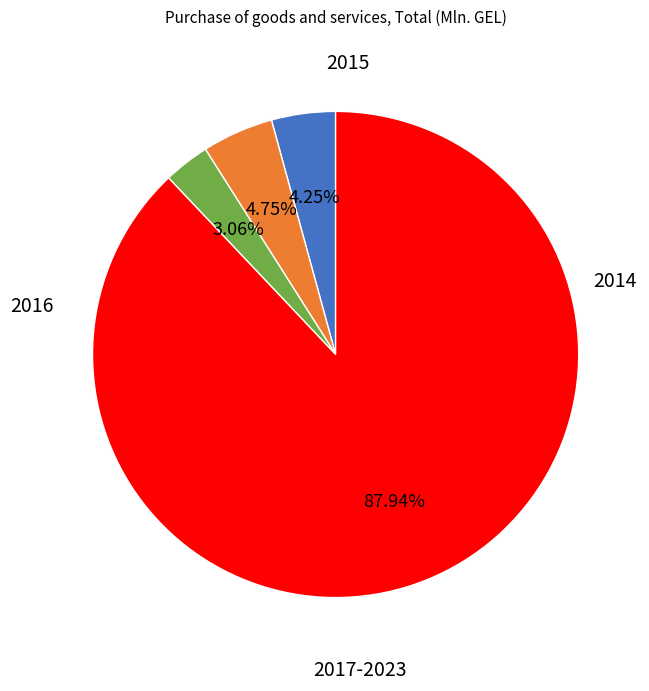

Is there a majority slice in this chart?

Yes